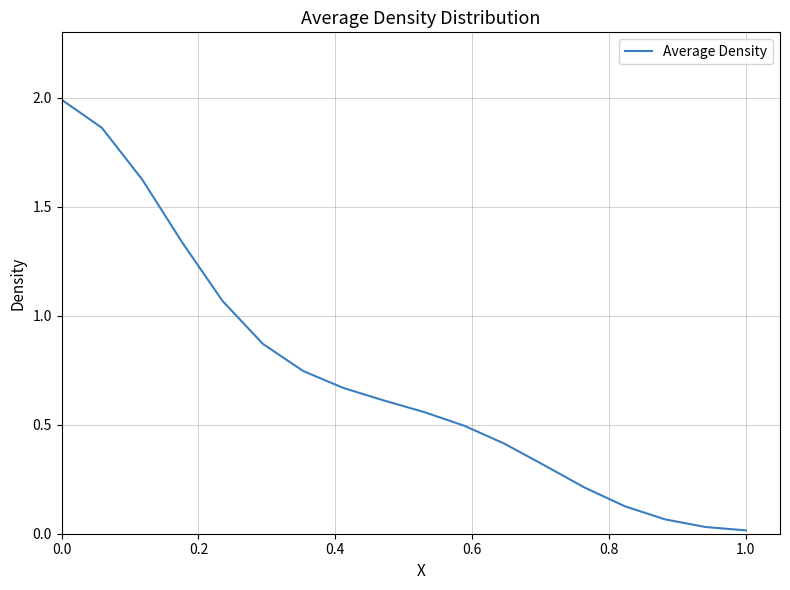

What is the greatest value displayed?

2.0